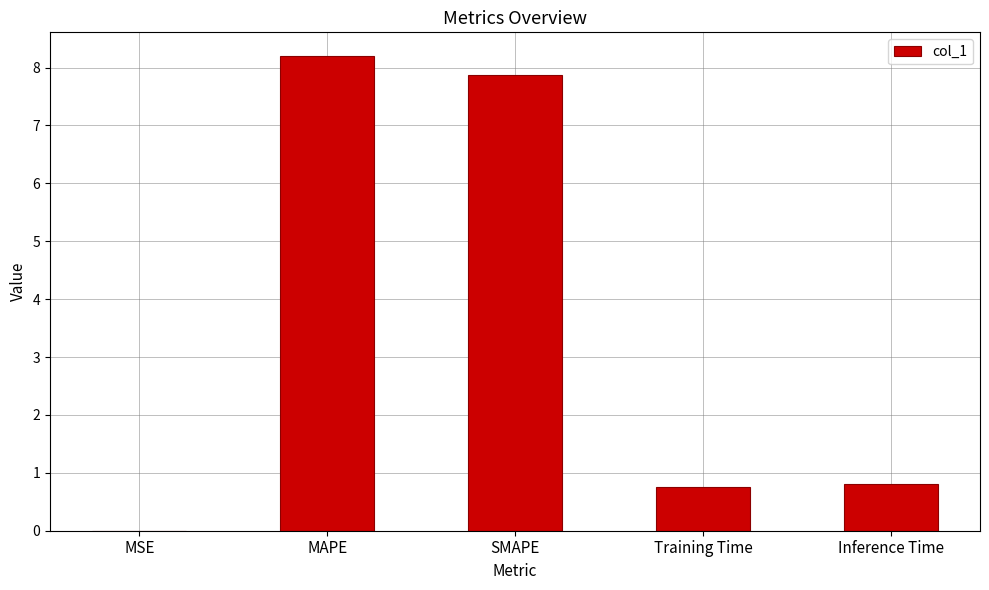

The chart shows a value of 10.4 at SMAPE. True or false?

False